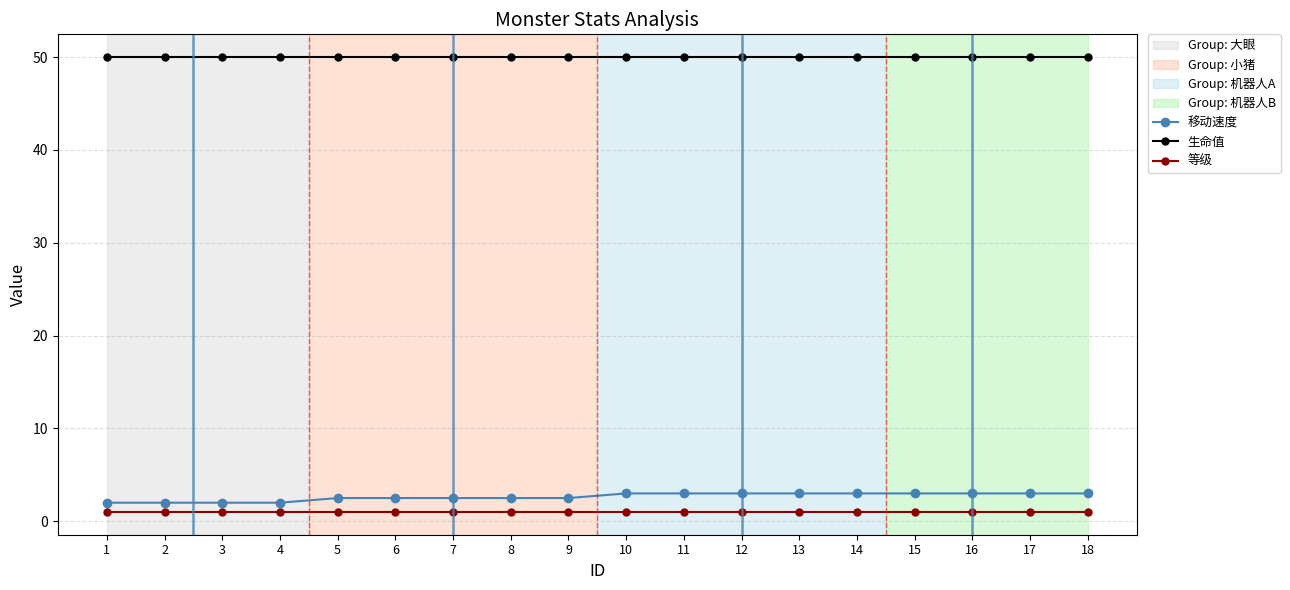

What is the value of the 生命值 point at the 17th from the left?

50.0